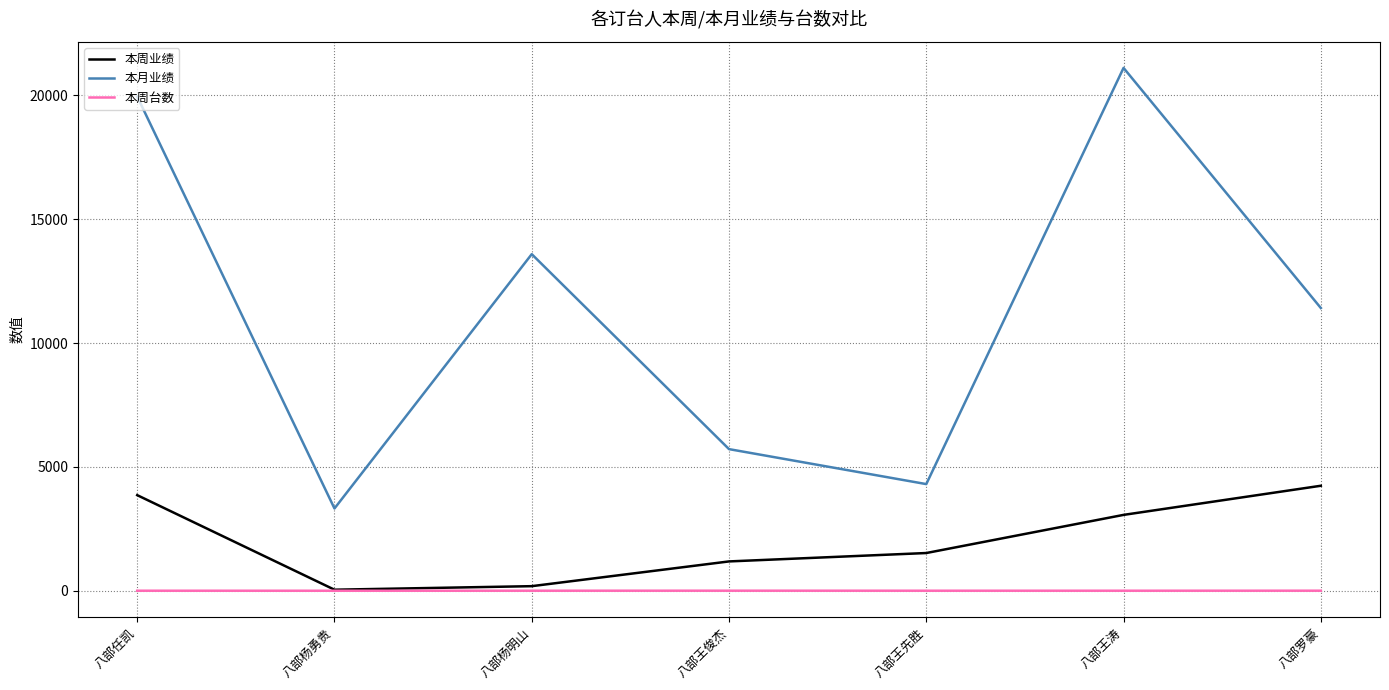

How many distinct data groups are displayed?

3